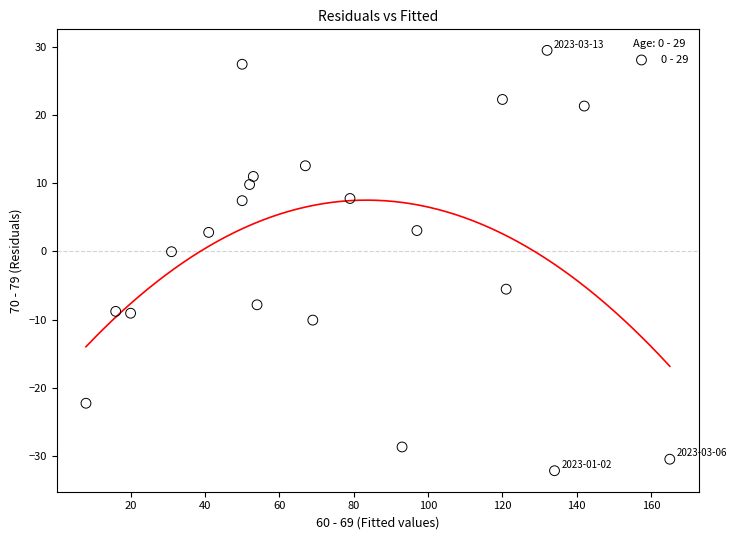

What is the range of Y values (max minus min)?

61.6